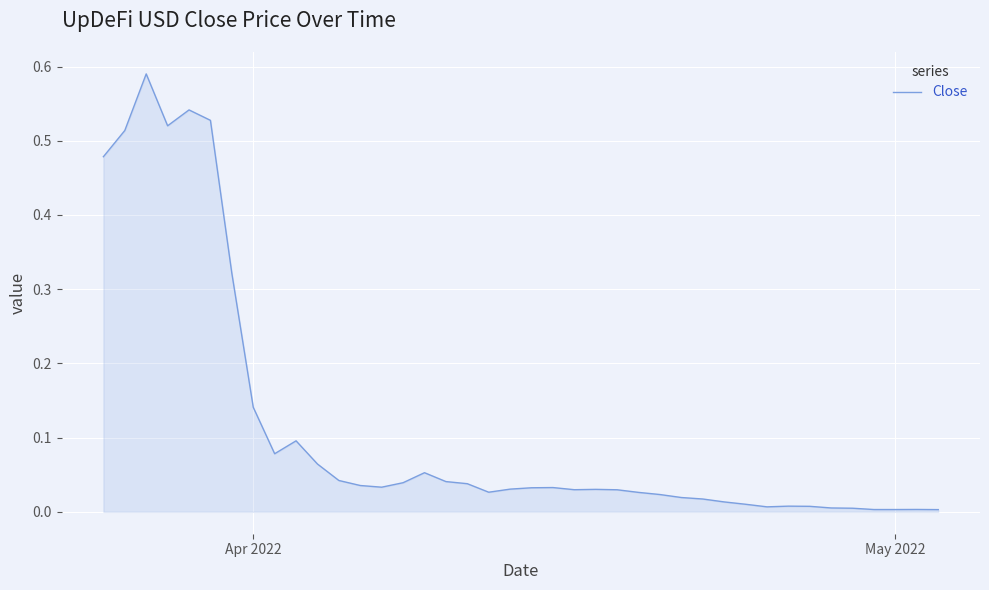

Does the chart have visible grid lines?

Yes